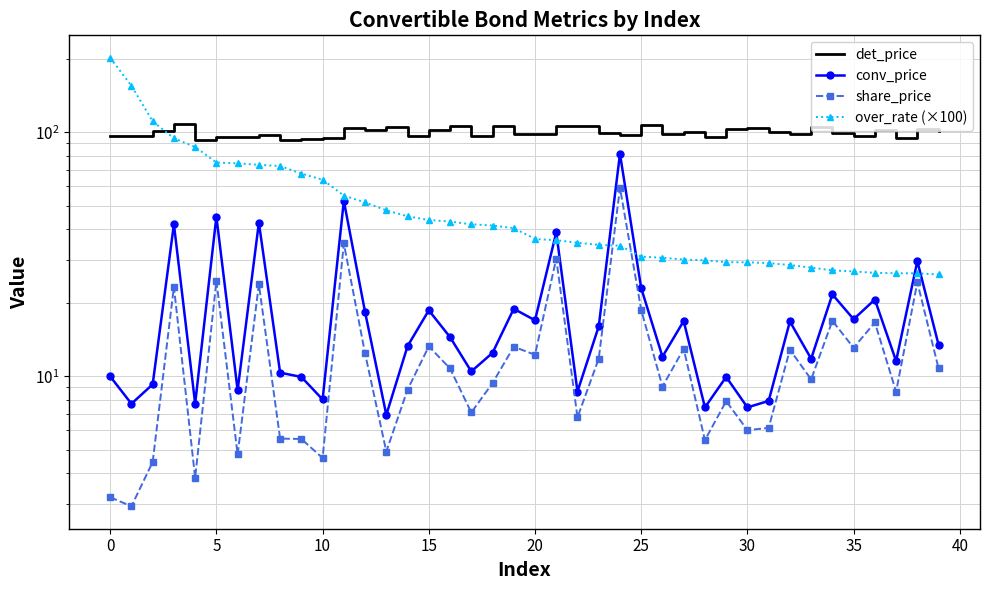

True or false: over_rate (×100) has a value of 123.8 at 30.

False